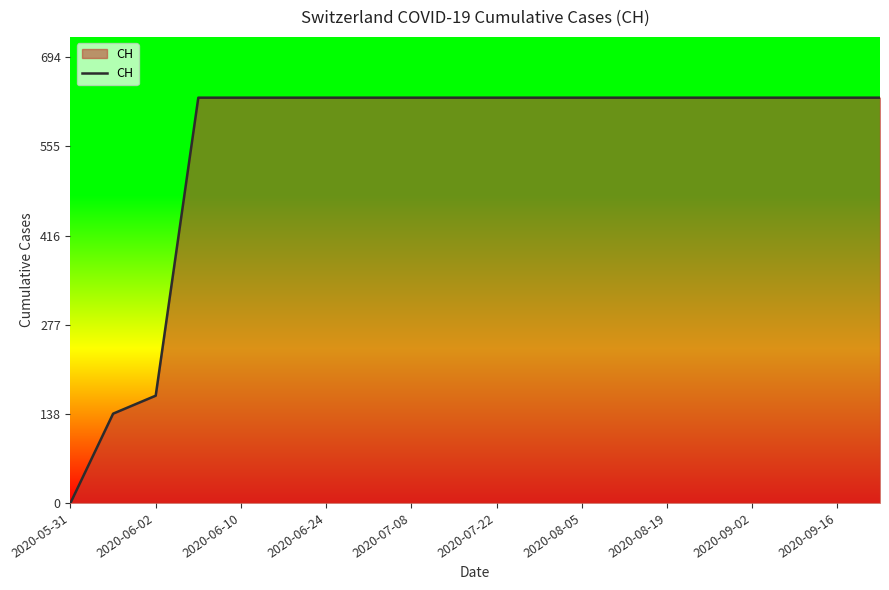

What is the maximum value shown in the chart?

631